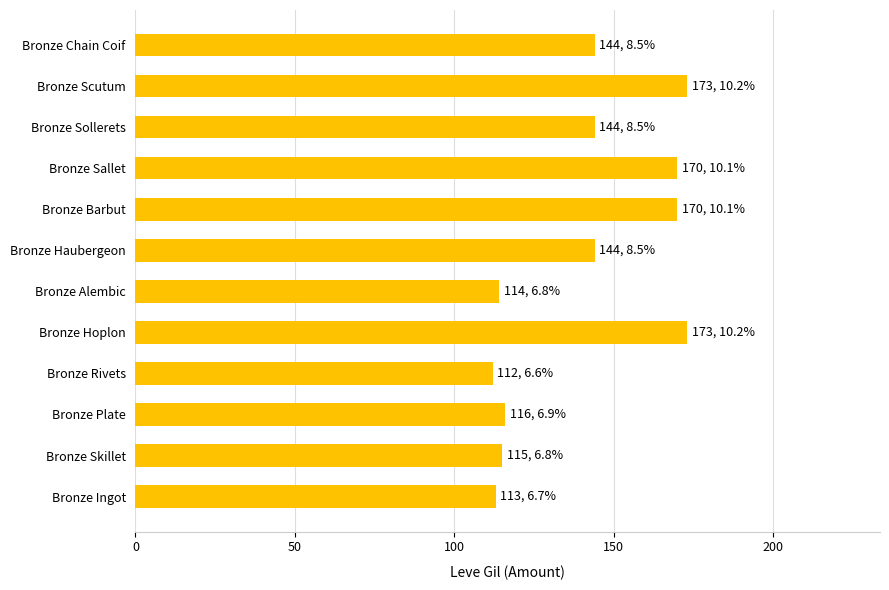

Reading bottom to top, list all the values displayed in this chart.

Bronze Ingot=113	Bronze Skillet=115	Bronze Plate=116	Bronze Rivets=112	Bronze Hoplon=173	Bronze Alembic=114	Bronze Haubergeon=144	Bronze Barbut=170	Bronze Sallet=170	Bronze Sollerets=144	Bronze Scutum=173	Bronze Chain Coif=144